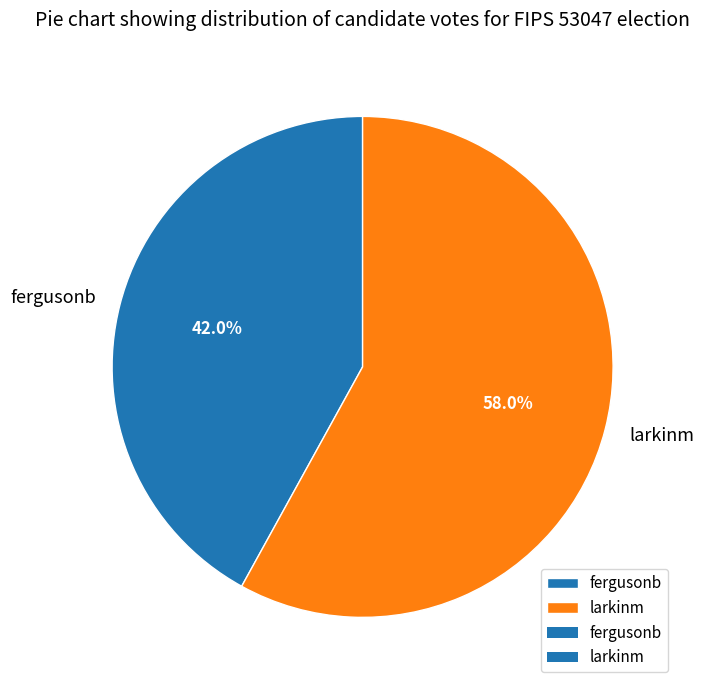

What is the smallest slice in the pie chart?

fergusonb